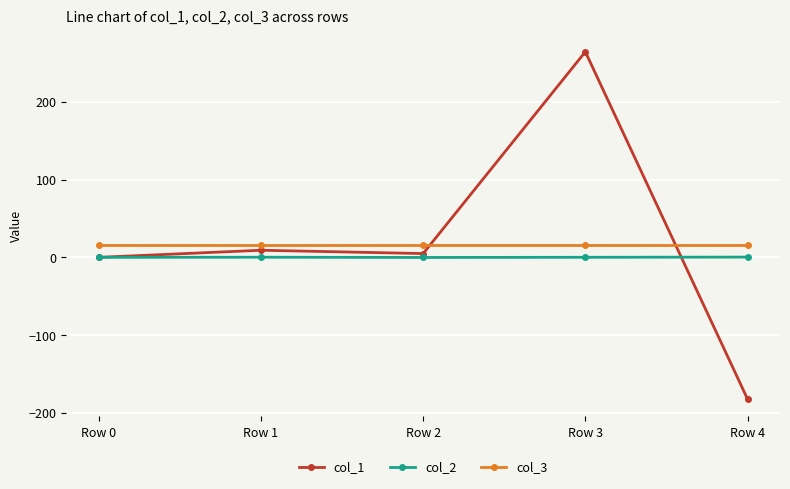

What is the highest value of the col_3 series?

16.0